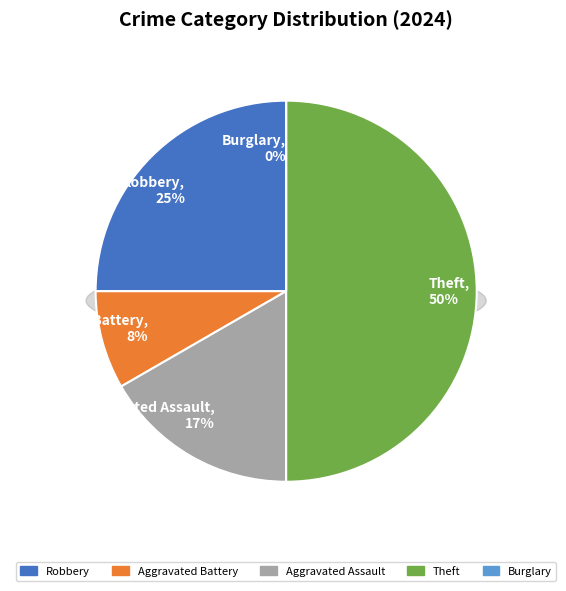

To the nearest percent, what is the difference between the largest and smallest slice percentages?

50%